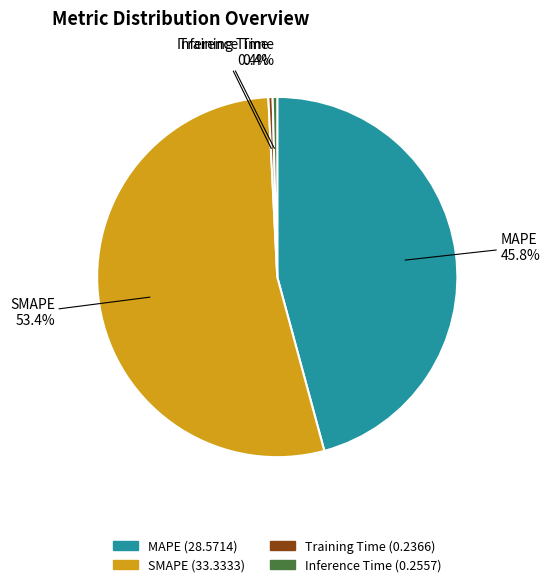

The Inference Time slice represents 0% of the pie. True or false?

True